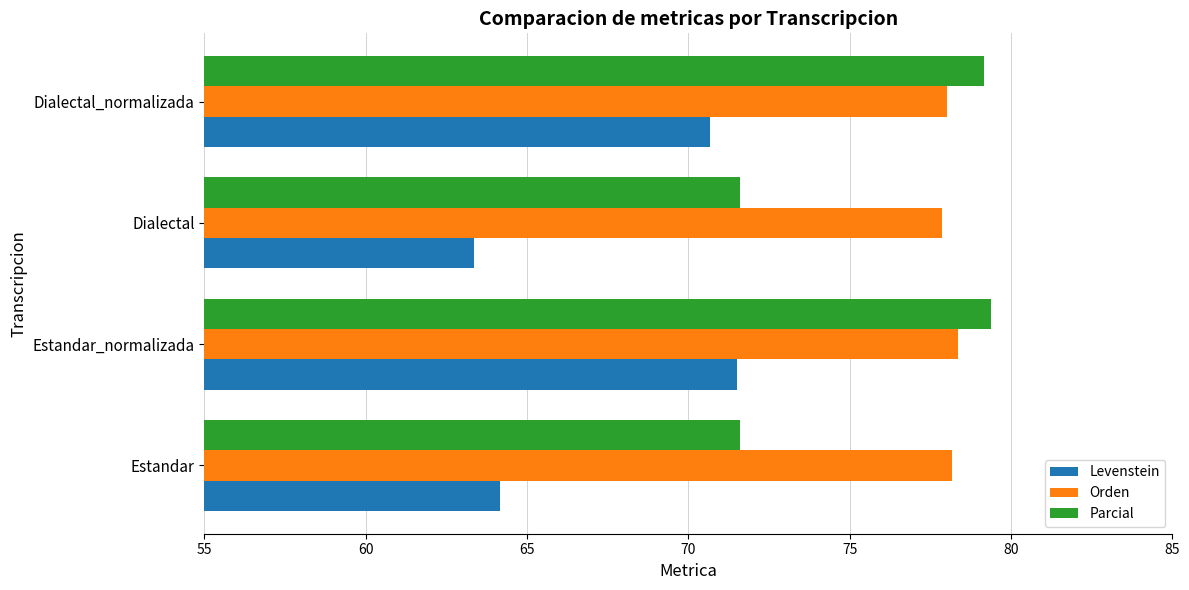

What is the maximum value shown in the chart?

79.4